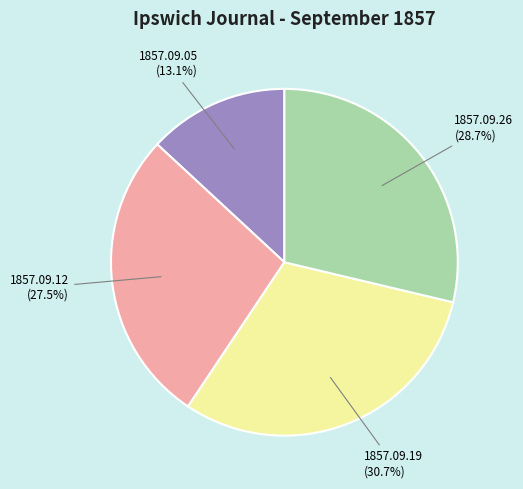

Is there a majority slice in this chart?

No